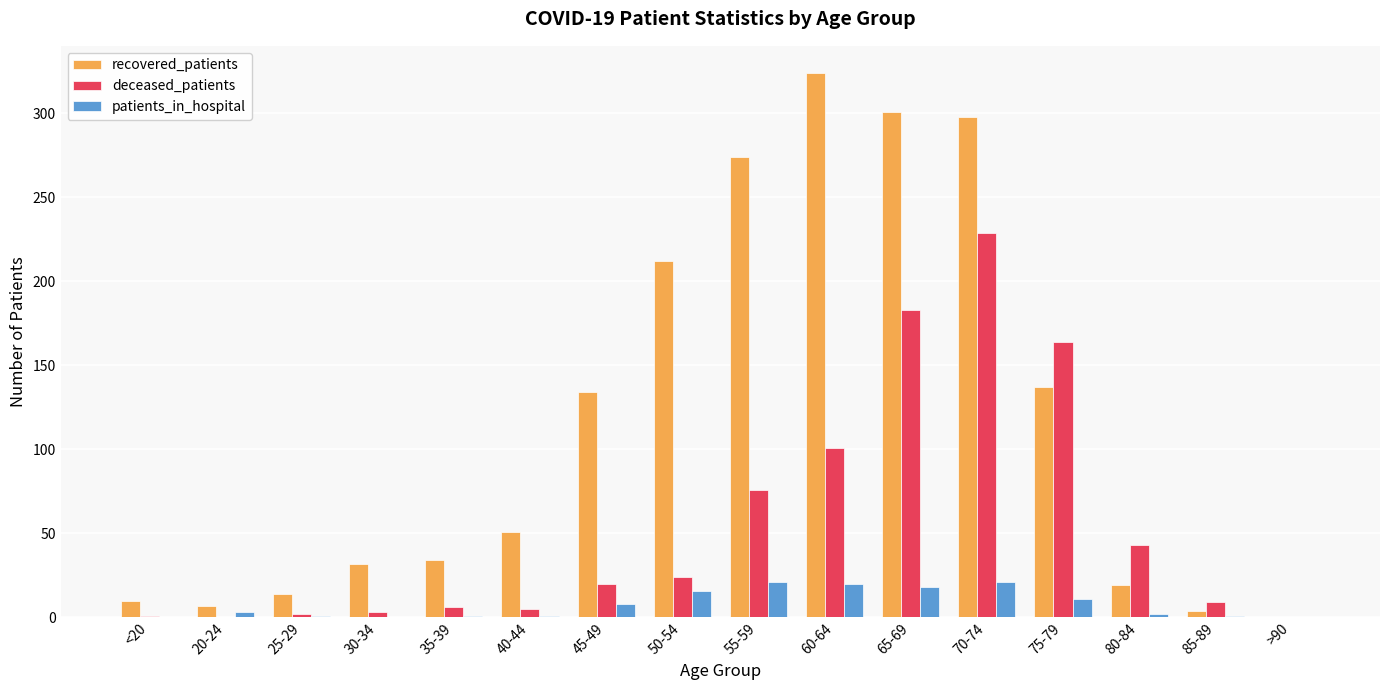

What is the sum of all recovered_patients values?

1851